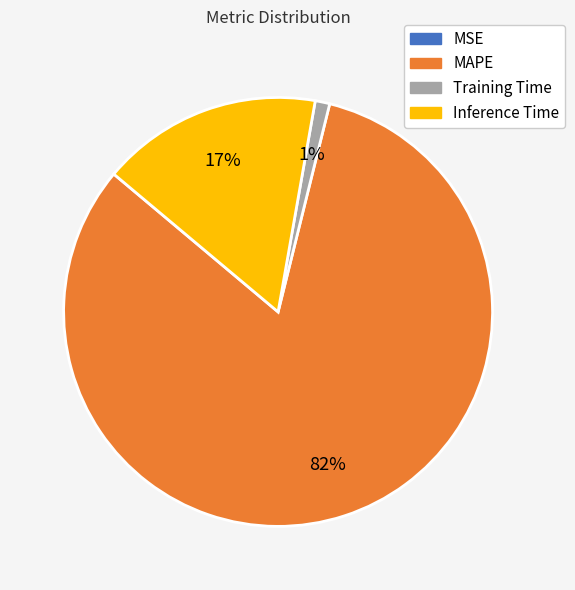

The MAPE slice represents 82% of the pie. True or false?

True